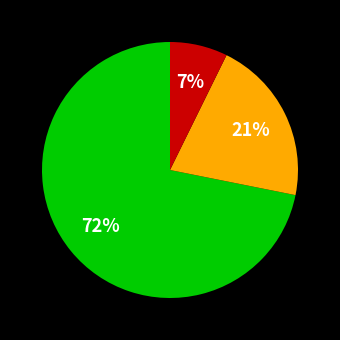

Is there a majority slice in this chart?

Yes